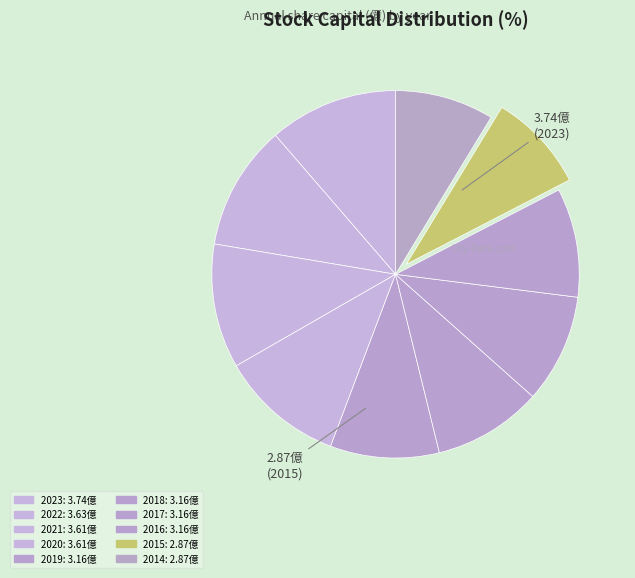

Is it true that 2016 is 10% of the pie?

True